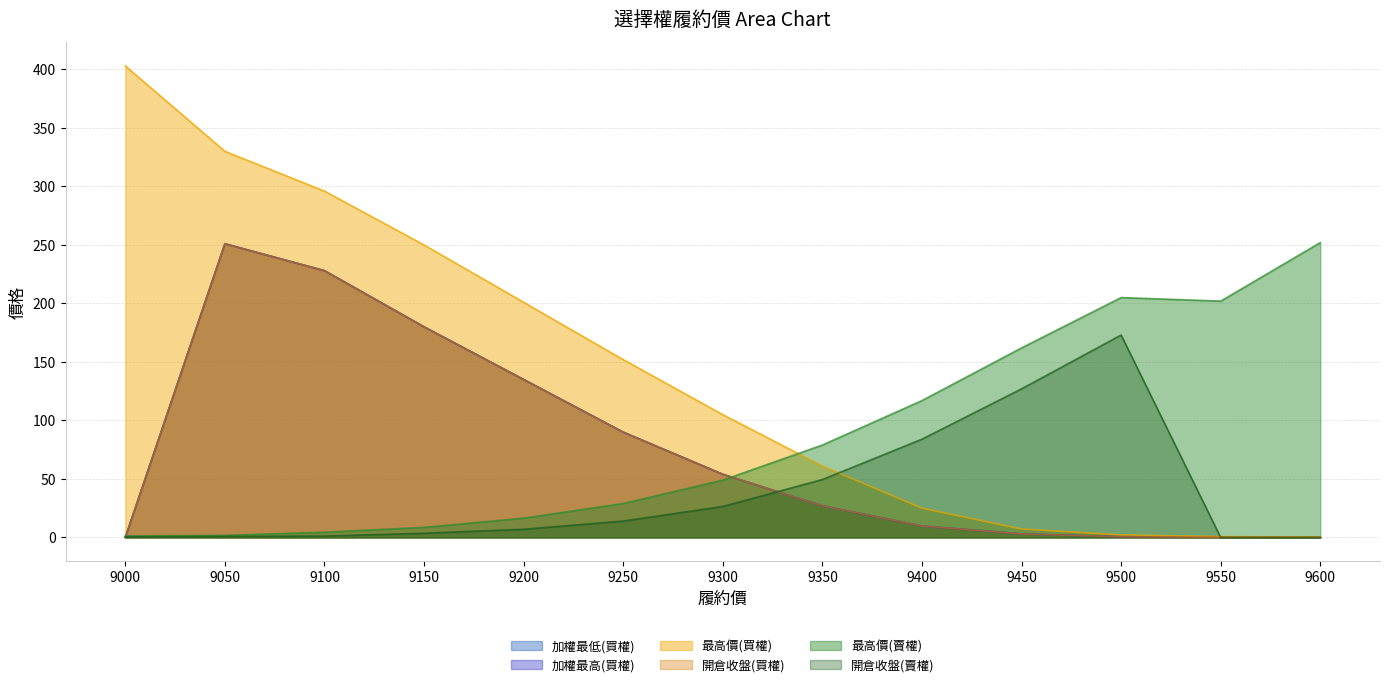

True or false: 開倉收盤(賣權) has more than 0 points higher than both neighbors.

True